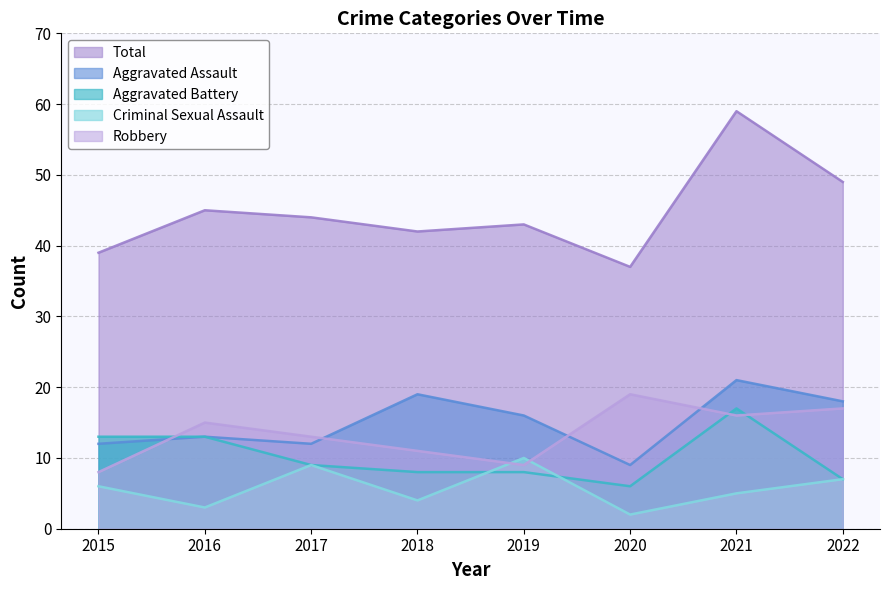

List the labels in order of Aggravated Battery value, largest first.

2021, 2015, 2016, 2017, 2018, 2019, 2022, 2020